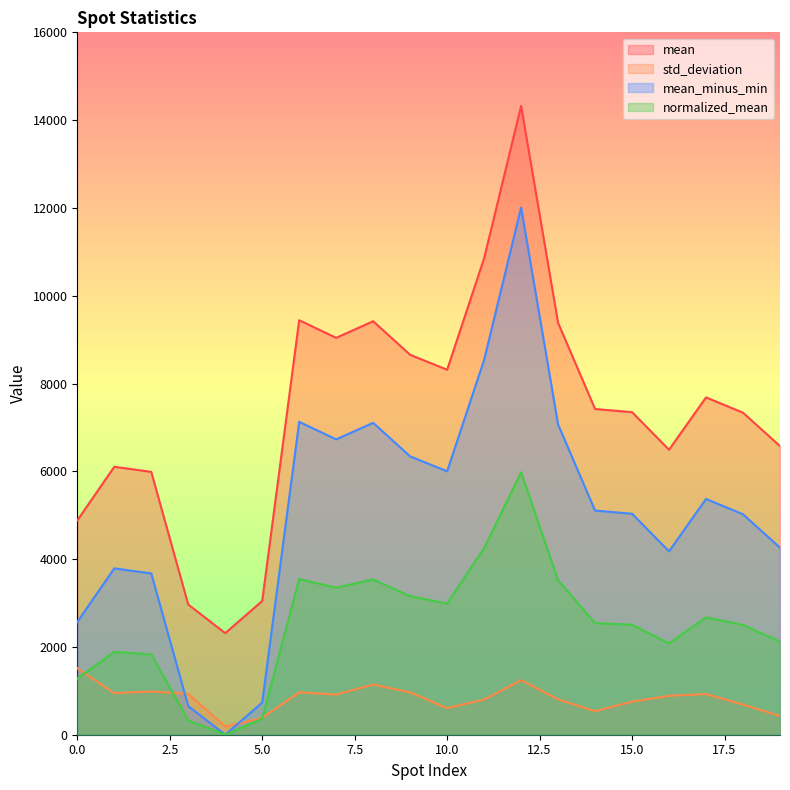

Which category has the highest value across all series?

12